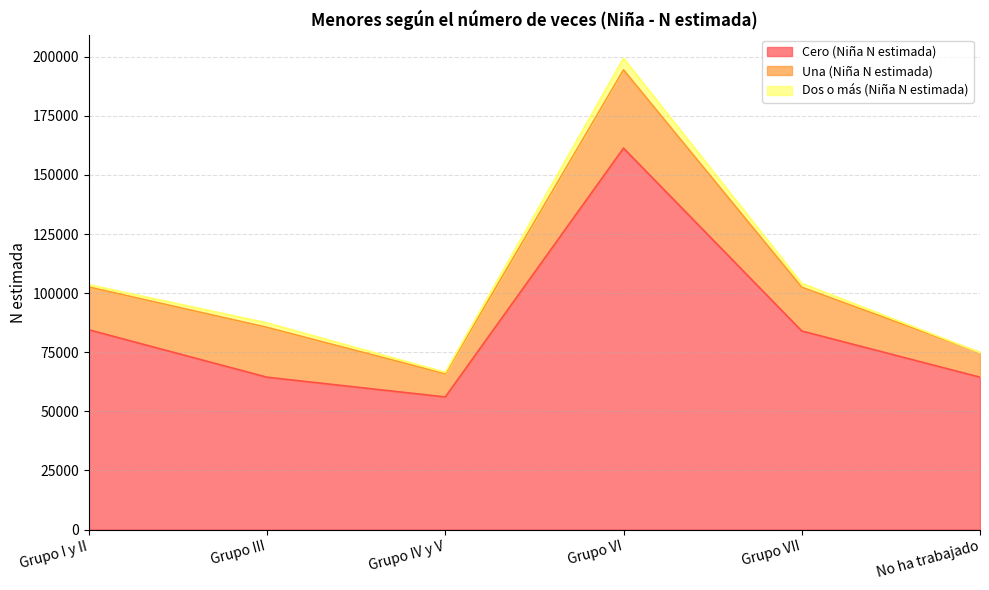

What is the difference between the maximum and minimum values in the Cero (Niña N estimada) series?

105222